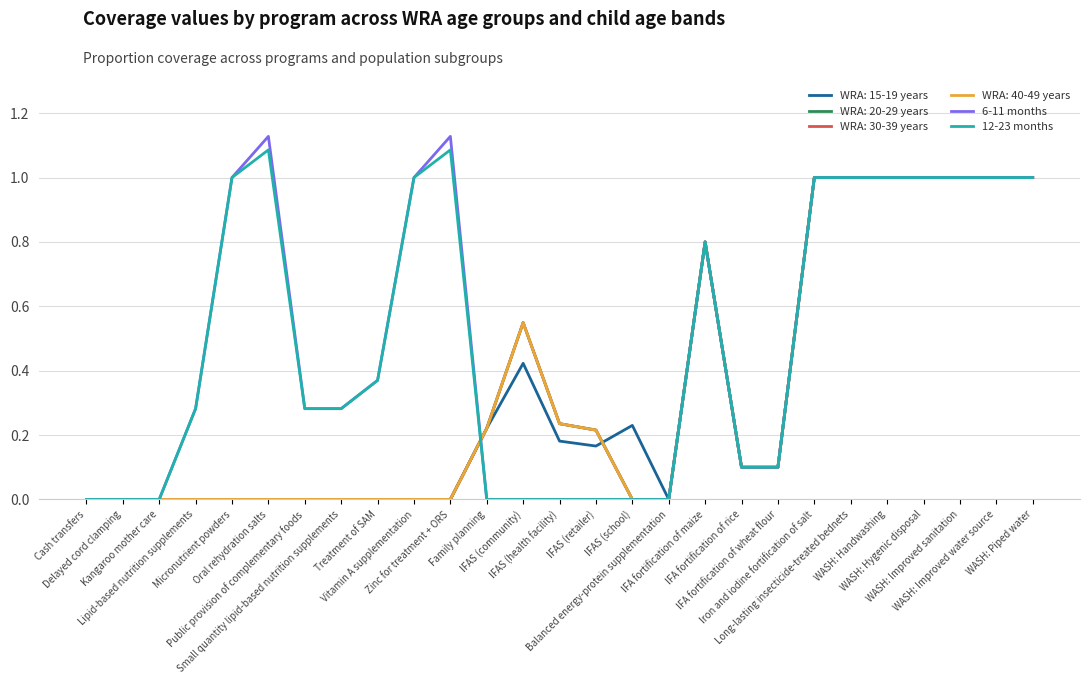

What is the greatest value displayed?

1.1